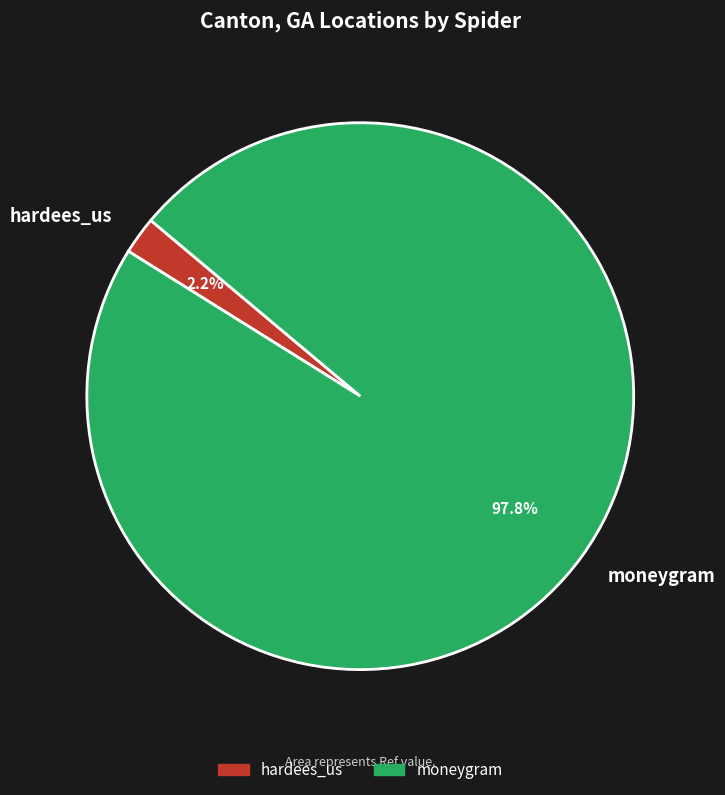

True or false: hardees_us accounts for 2% of the total.

True